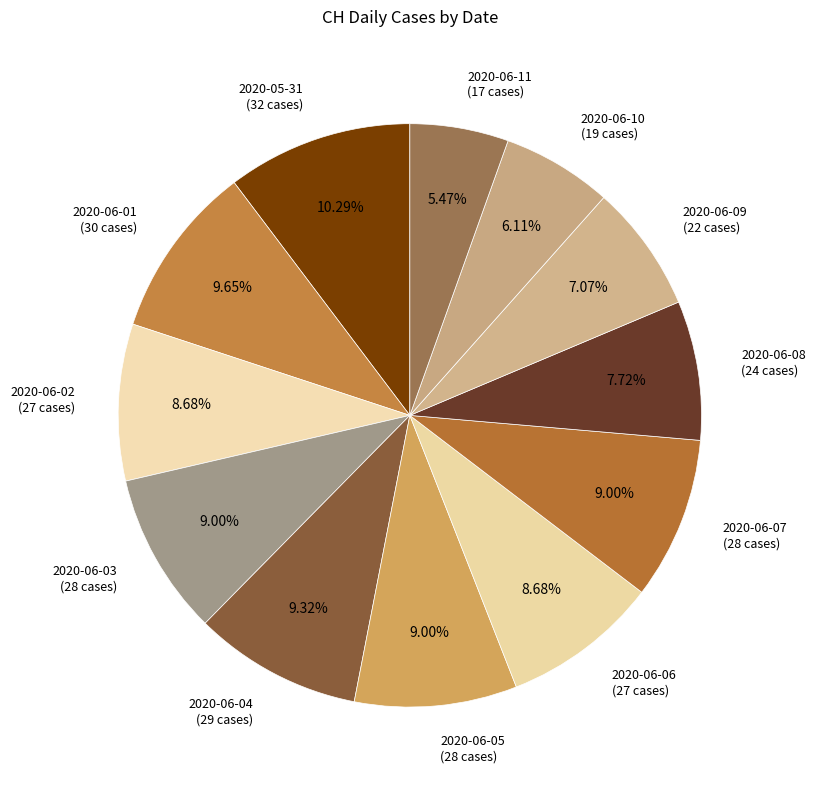

Which category has the biggest portion of the pie?

2020-05-31